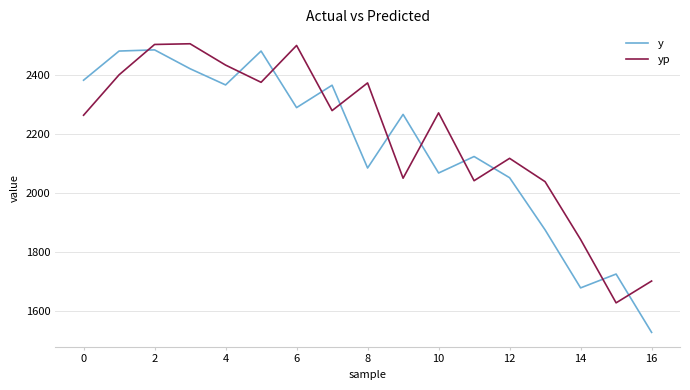

Which series has the largest range (max minus min)?

y